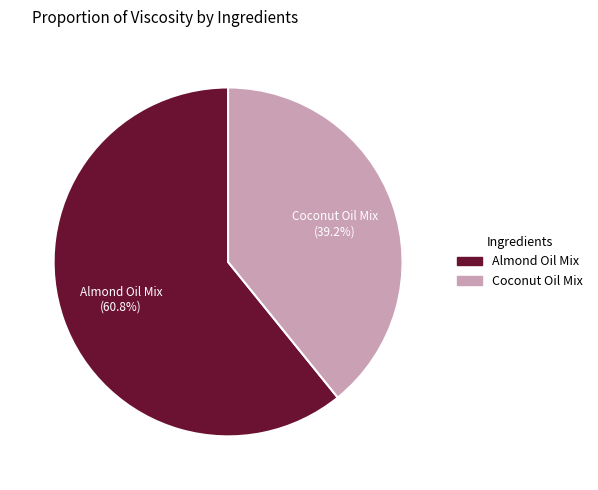

Between Coconut Oil Mix and Almond Oil Mix, which is larger?

Almond Oil Mix